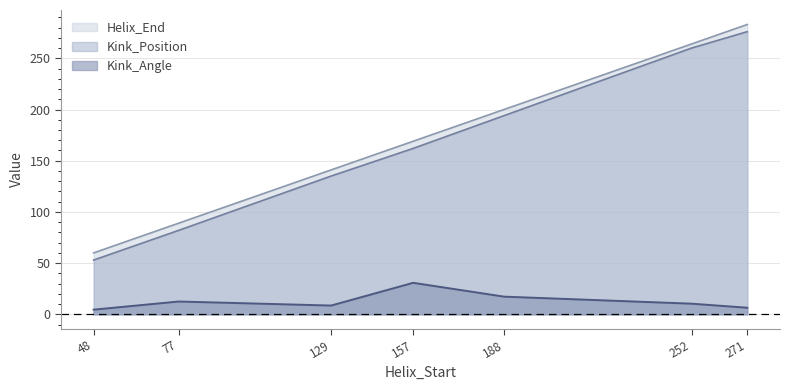

True or false: Kink_Angle has more than 2 interior local peaks.

False